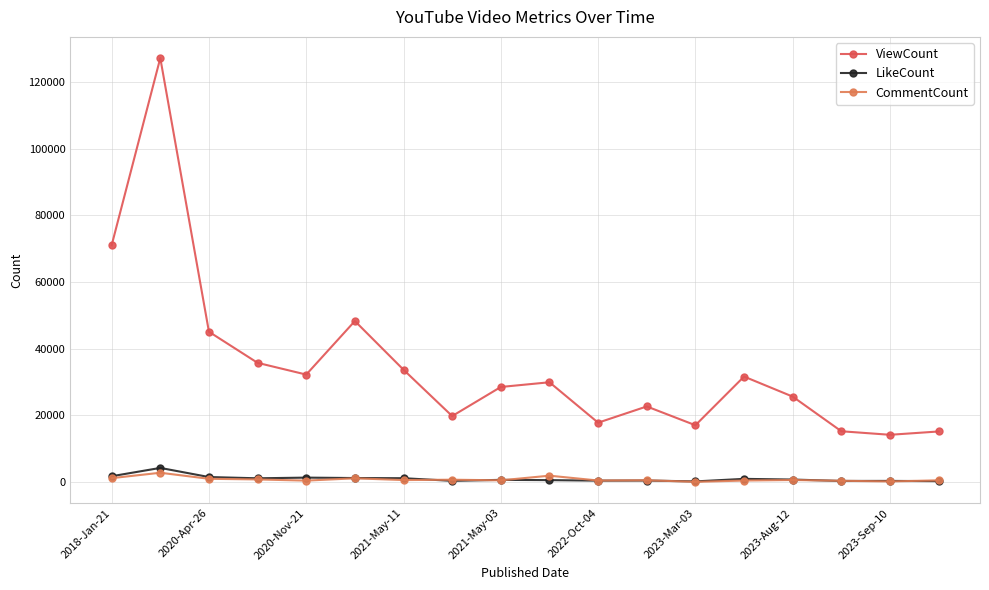

True or false: CommentCount has more than 2 points higher than both neighbors.

True